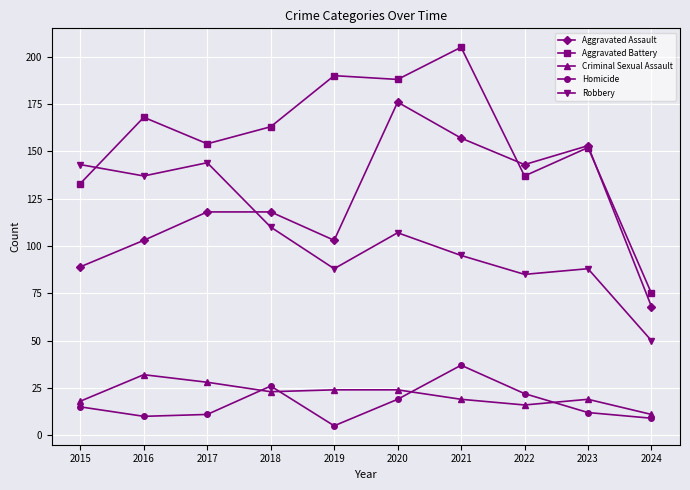

Which series has the largest total across all categories?

Aggravated Battery